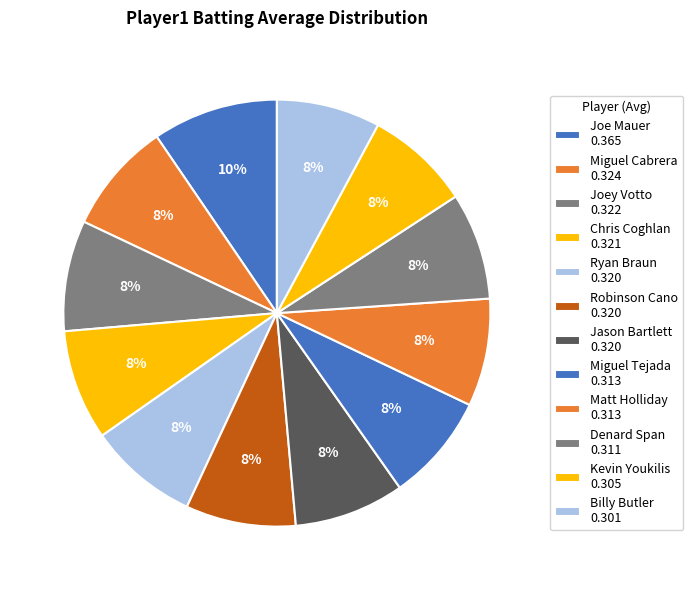

Count the number of slices in the pie.

12